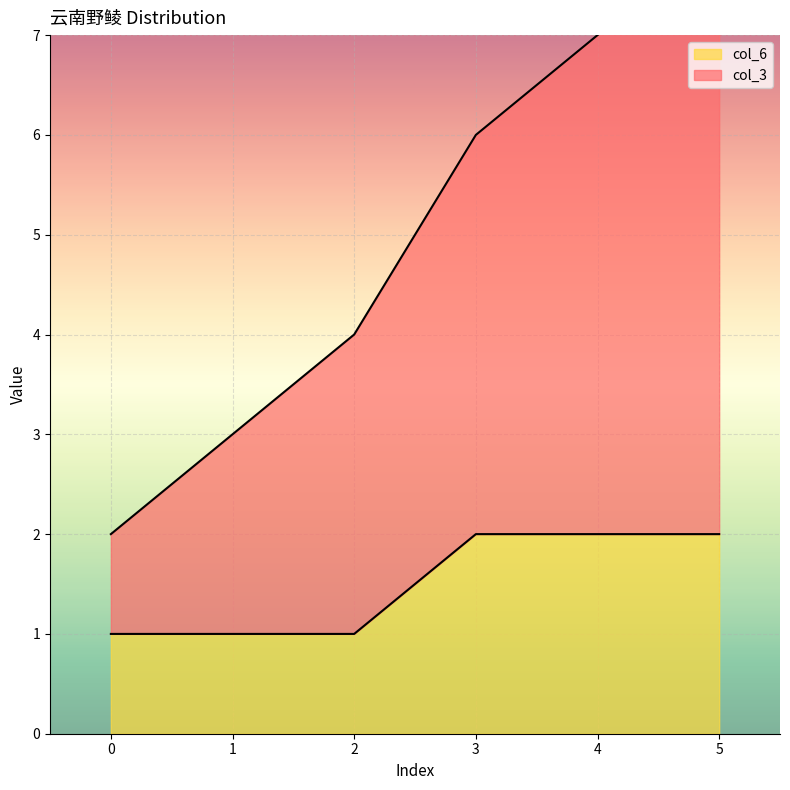

What is the smallest value displayed?

1